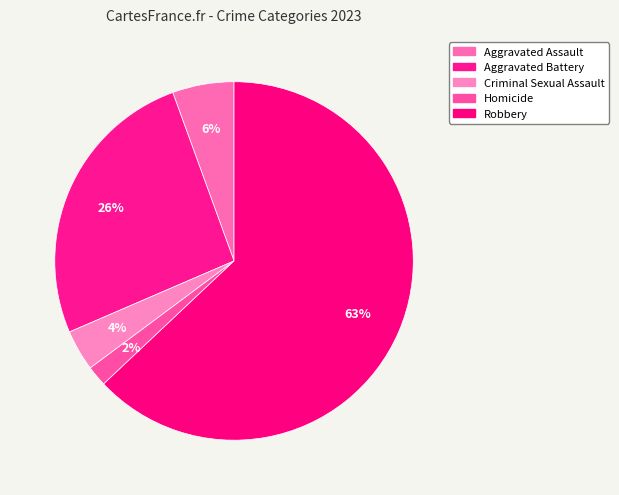

Do Homicide and Robbery together represent more than half of the pie?

Yes